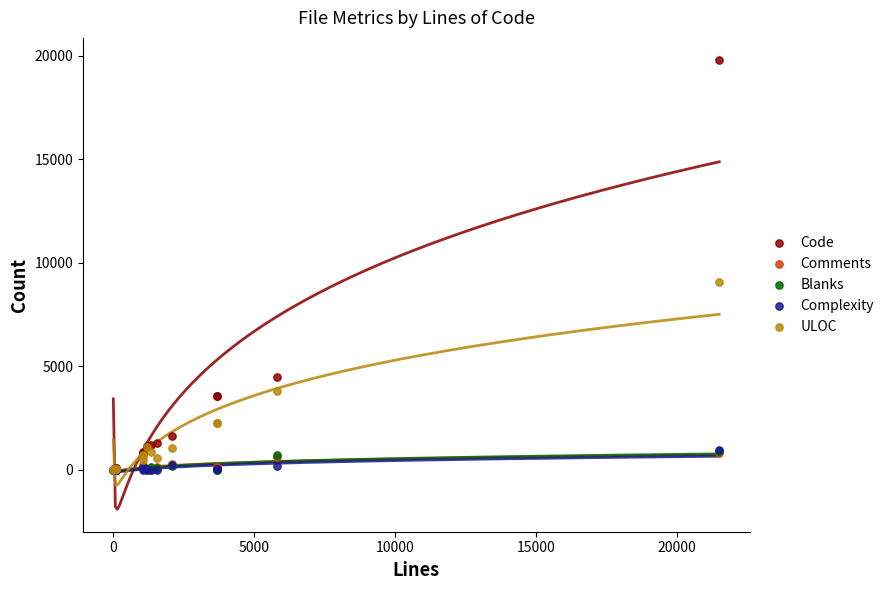

Which series reaches the maximum Y coordinate?

Code